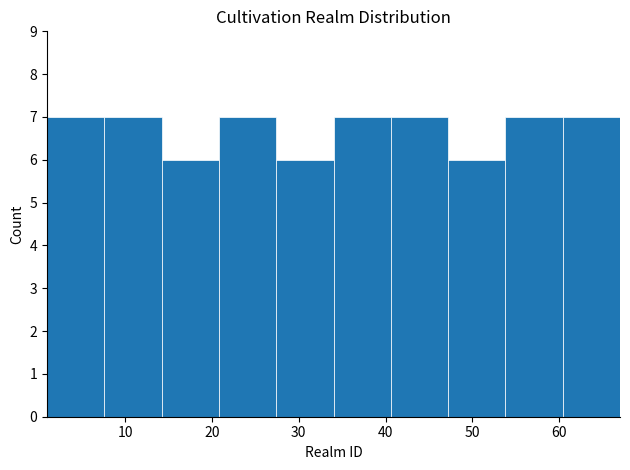

Reading left to right, list every bar in this chart as the range it spans on the x-axis followed by its height. Neither the bar edges nor the heights are printed on the chart, so give them approximately, as read against the axes.

1.0 to 7.6: 7
7.6 to 14.2: 7
14.2 to 20.8: 6
20.8 to 27.4: 7
27.4 to 34.0: 6
34.0 to 40.6: 7
40.6 to 47.2: 7
47.2 to 53.8: 6
53.8 to 60.4: 7
60.4 to 67.0: 7